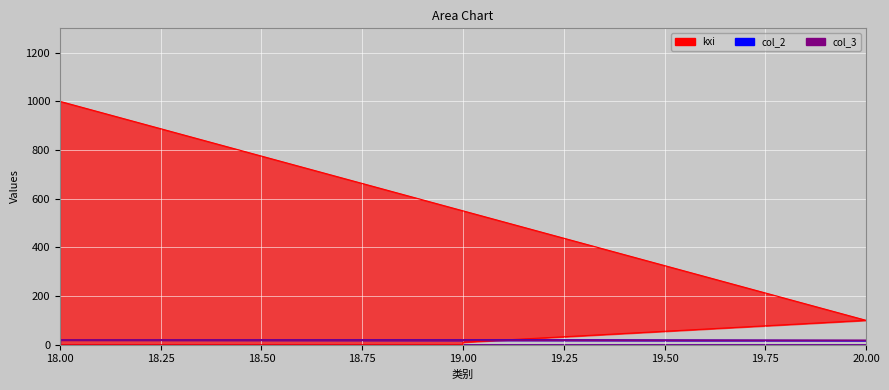

True or false: kxi has more than 1 interior local peaks.

False